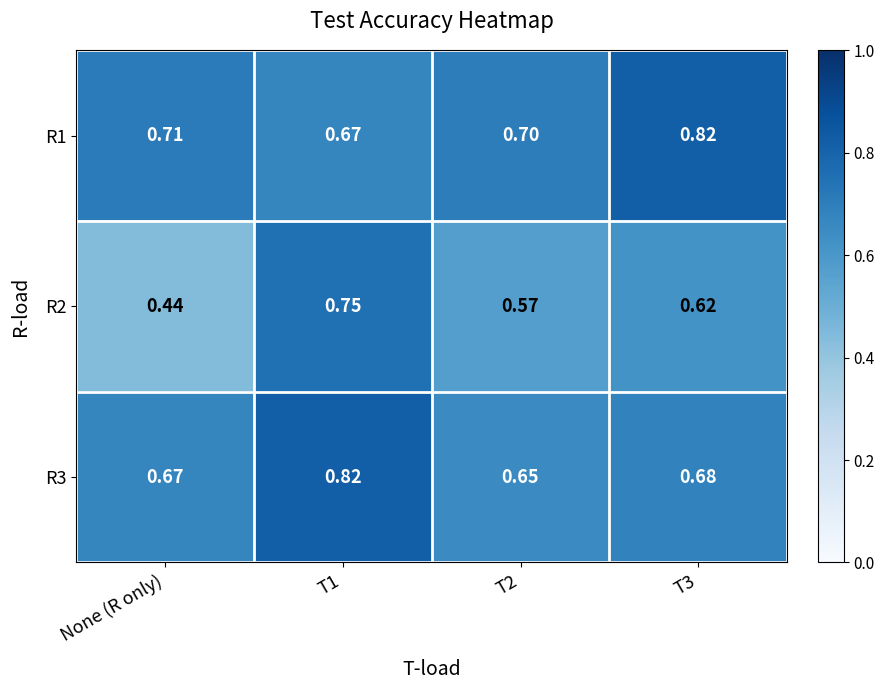

Which label corresponds to the smallest value in the chart?

None (R only)